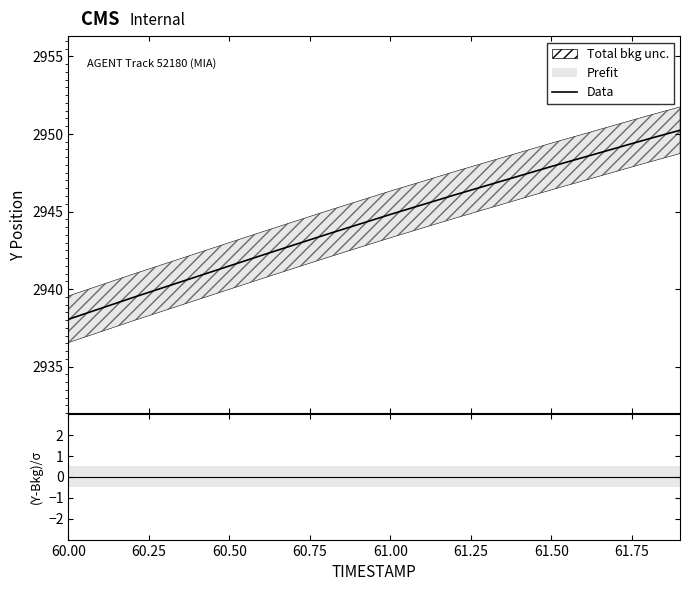

What is the maximum value for Data?

2950.2